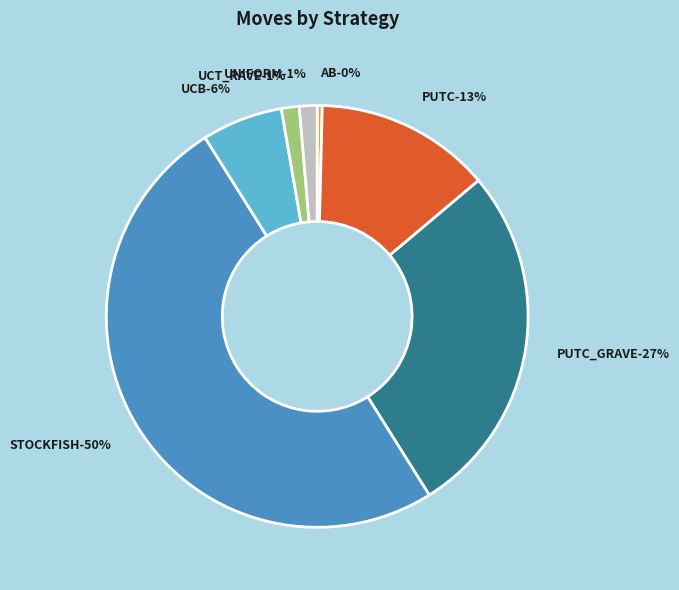

What is the ratio of the value at UCB to the value at PUTC?

0.5